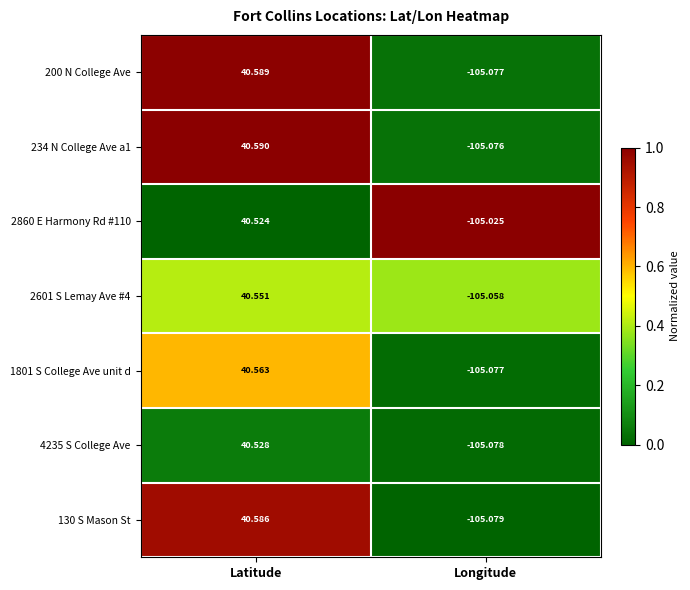

Which category has the lowest value in the 1801 S College Ave unit d series?

Longitude